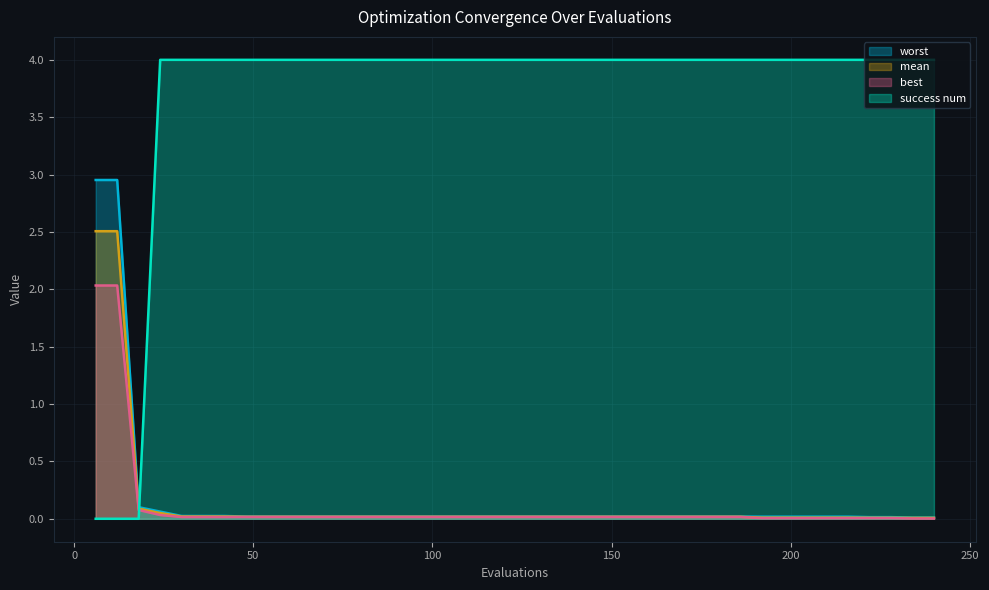

What is the difference between the maximum and minimum values in the best series?

2.0